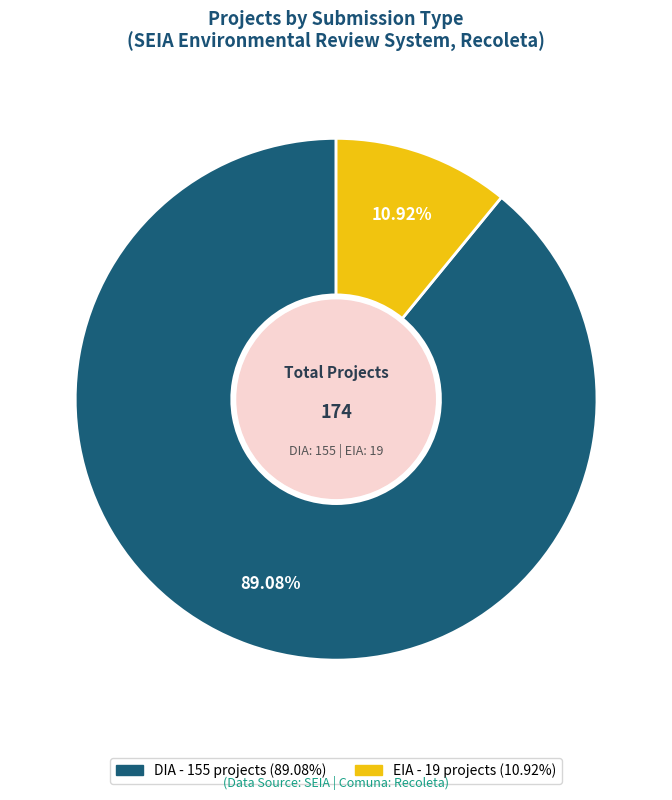

Which category accounts for the majority?

DIA